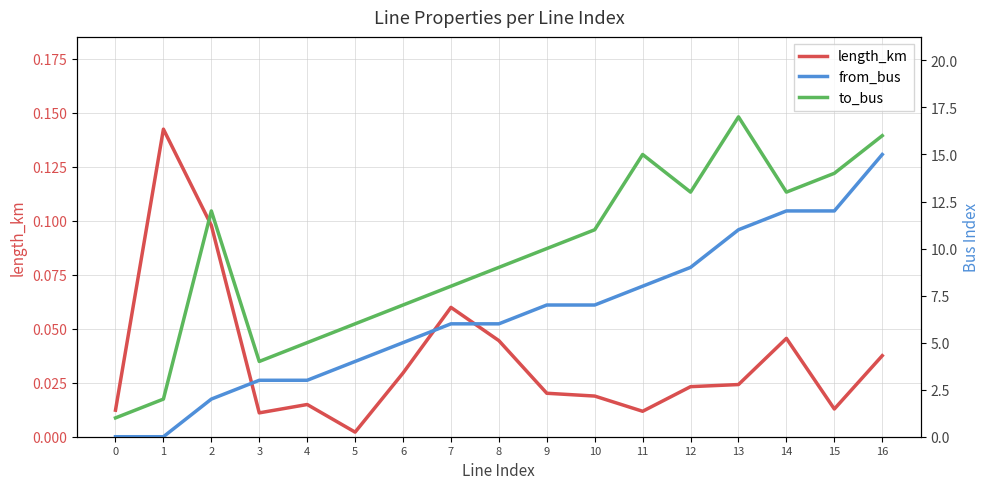

Which series has the largest total across all categories?

to_bus